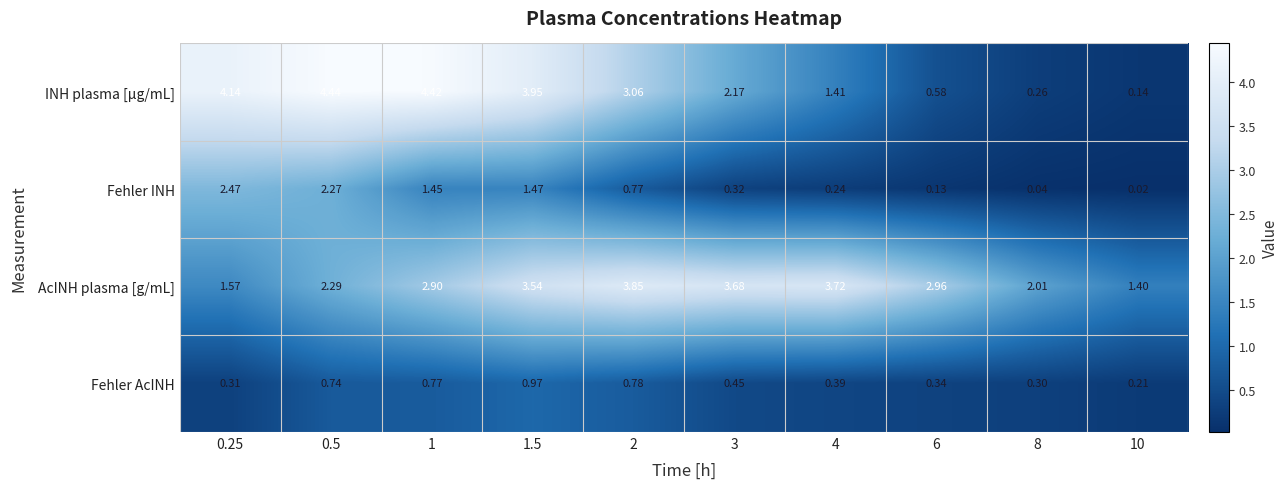

Rank the series by their maximum value, from highest to lowest.

INH plasma [µg/mL], AcINH plasma [g/mL], Fehler INH, Fehler AcINH